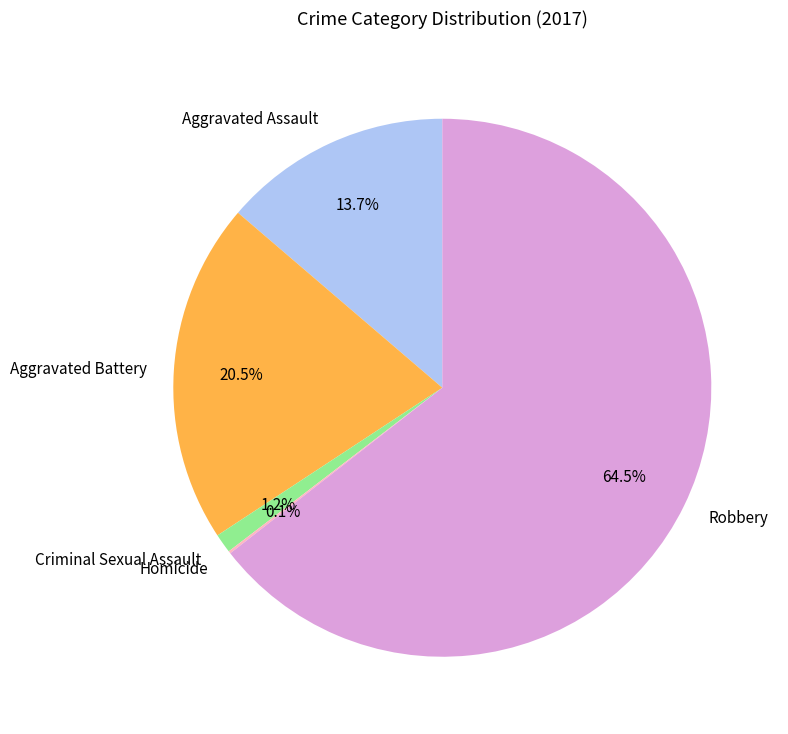

To the nearest percent, what is the average slice percentage?

20%